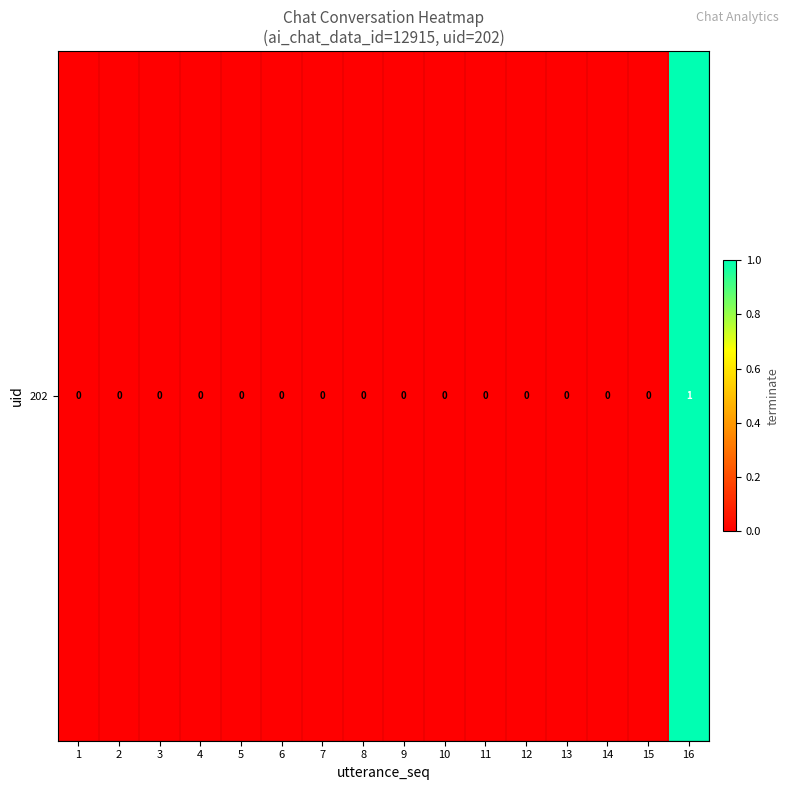

Rank the categories by value from highest to lowest.

16, 1, 2, 3, 4, 5, 6, 7, 8, 9, 10, 11, 12, 13, 14, 15